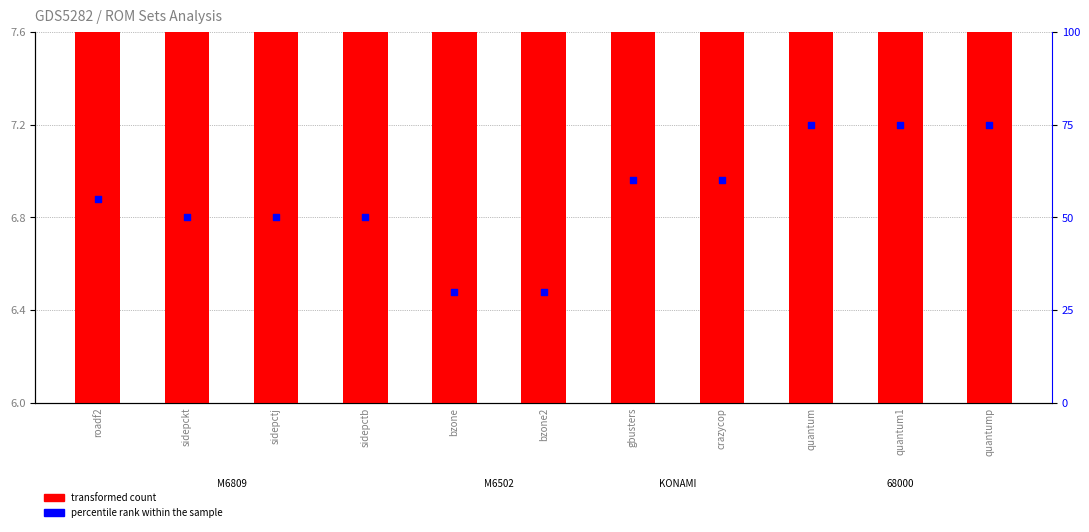

What are all the series names shown in the legend?

transformed count, percentile rank within the sample